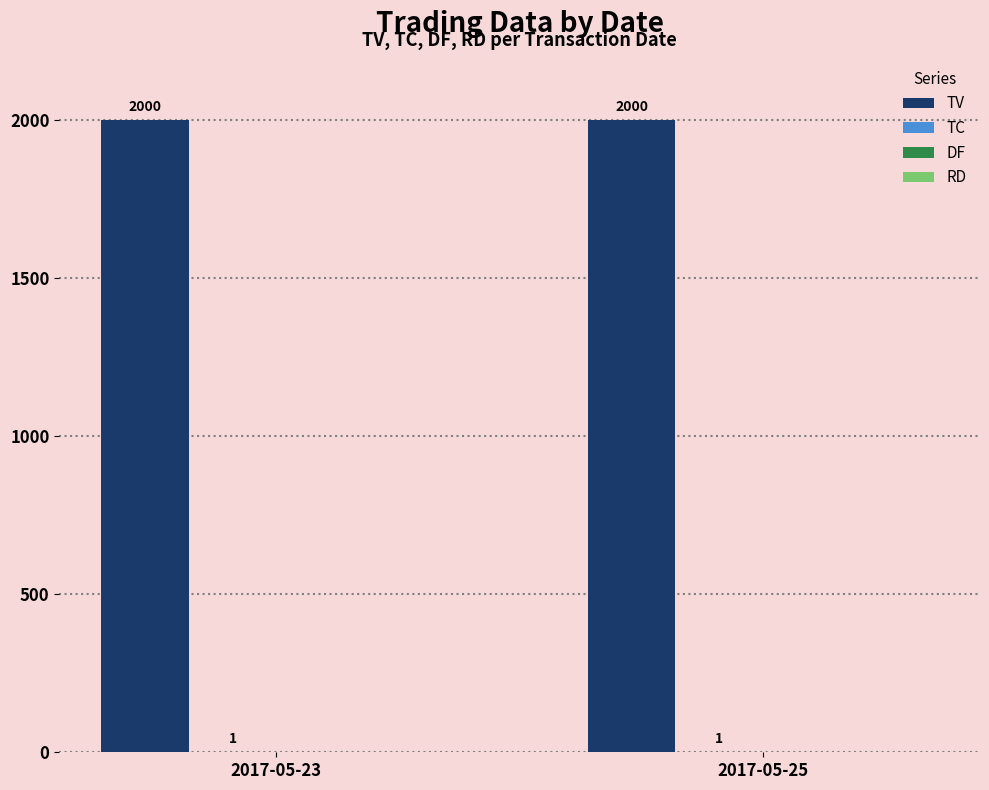

What is the maximum value for TV?

2000